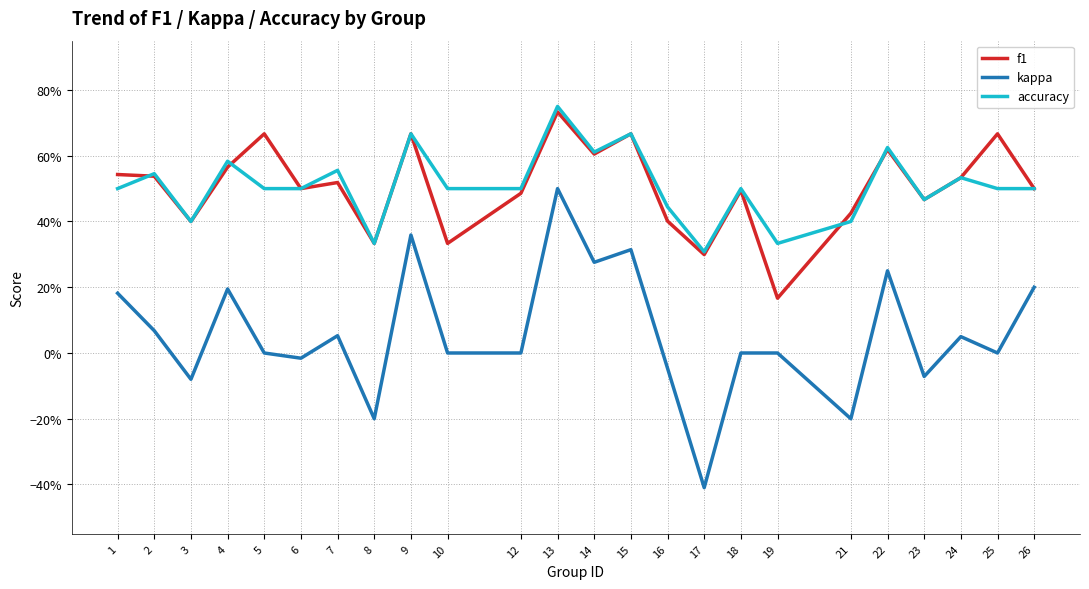

Rank the series at 15 from highest to lowest value.

f1, accuracy, kappa